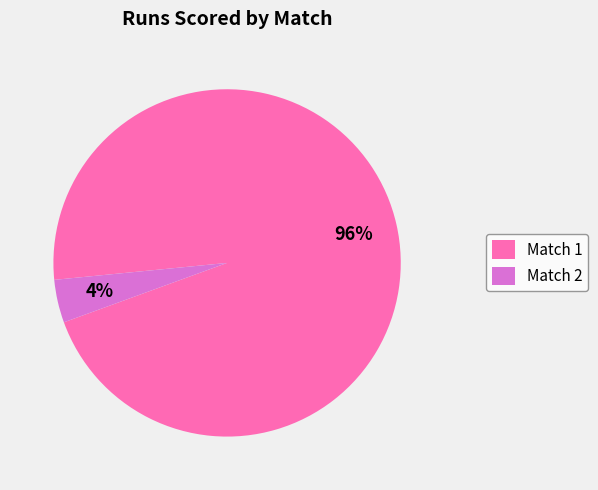

To the nearest percent, what is the difference between the largest and smallest slice percentages?

92%